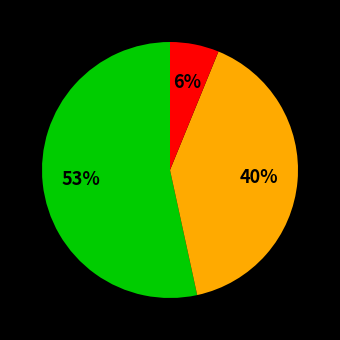

Does any single category account for the majority?

Yes